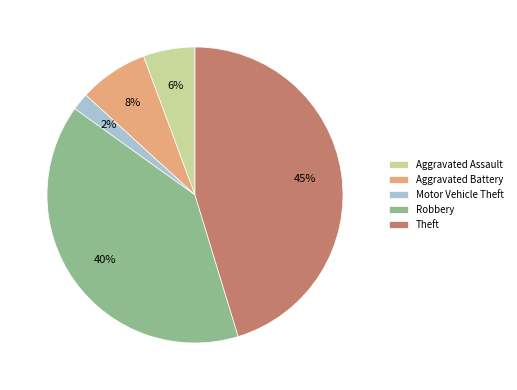

What percentage is the Aggravated Battery slice, to the nearest percent?

8%